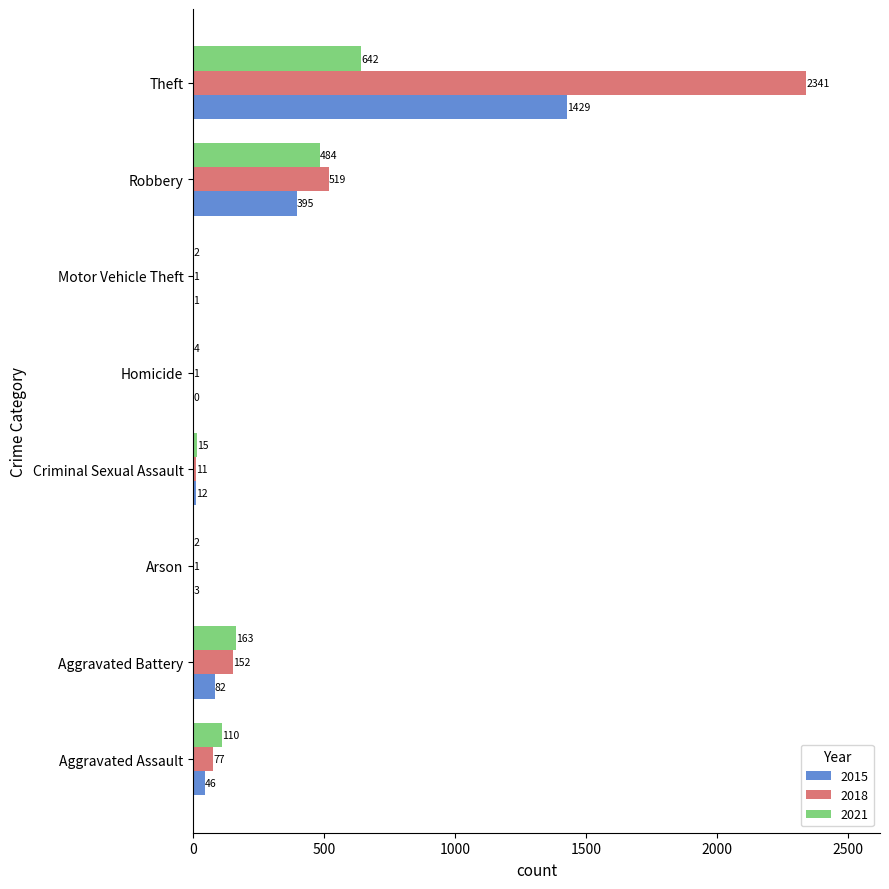

At which label is 2015 closest to 714?

Robbery